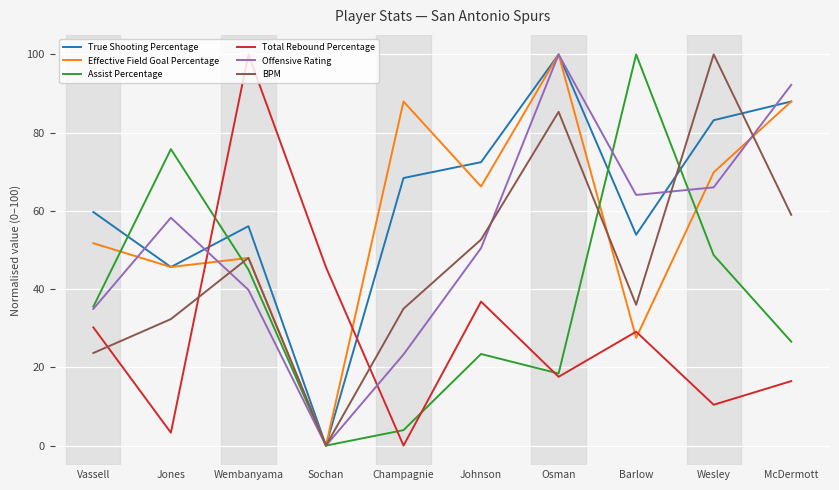

Between which two adjacent categories do Total Rebound Percentage and Offensive Rating first intersect?

Jones and Wembanyama